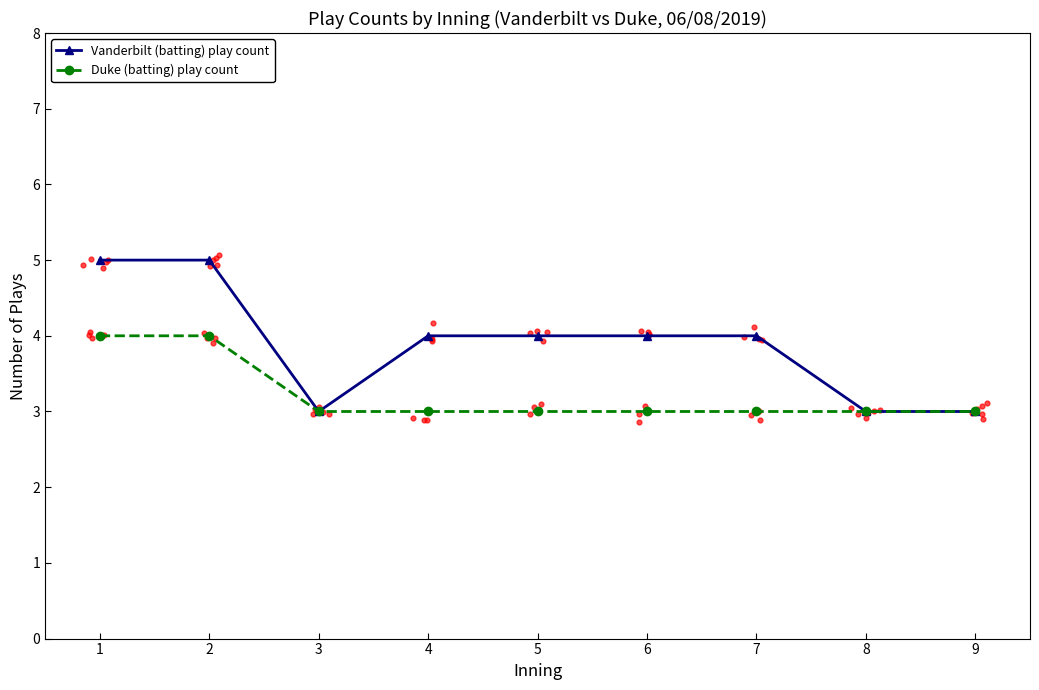

Which series contains the highest Y value?

Vanderbilt (batting) play count